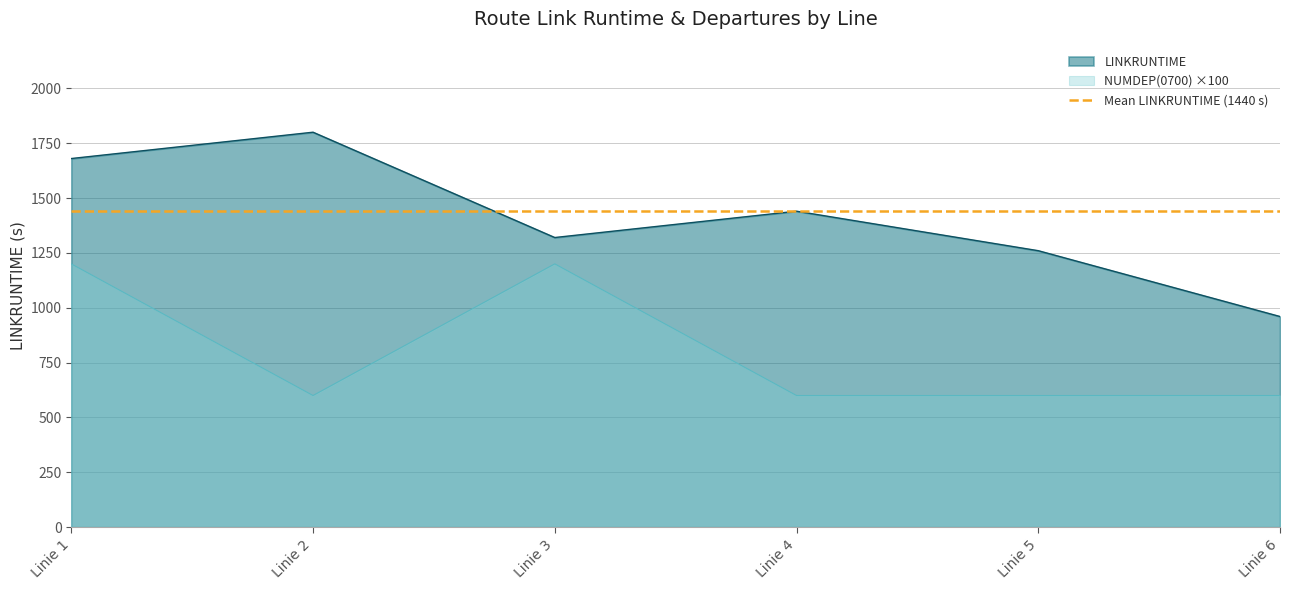

True or false: NUMDEP(0700) ×100 and LINKRUNTIME intersect in this chart.

False